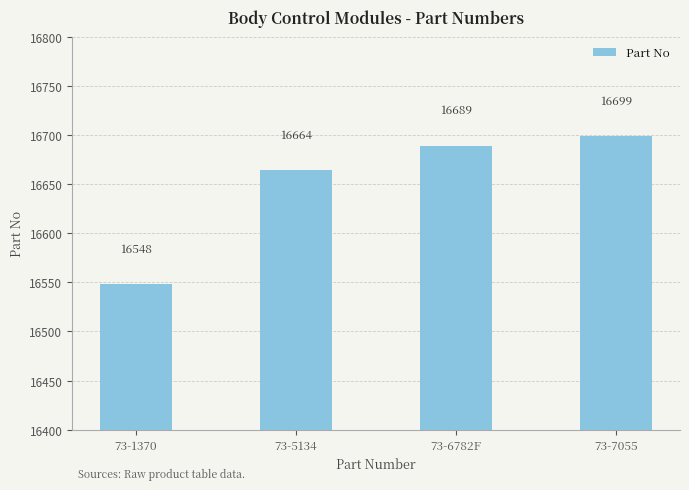

Which category has the lowest value across all series?

73-1370